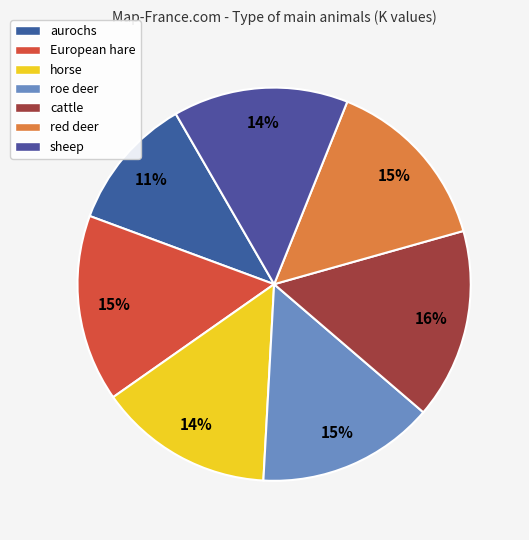

The roe deer slice represents 15% of the pie. True or false?

True